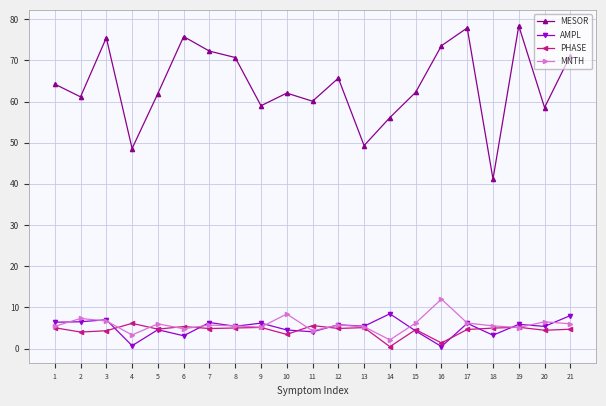

What is the maximum value for PHASE?

6.1